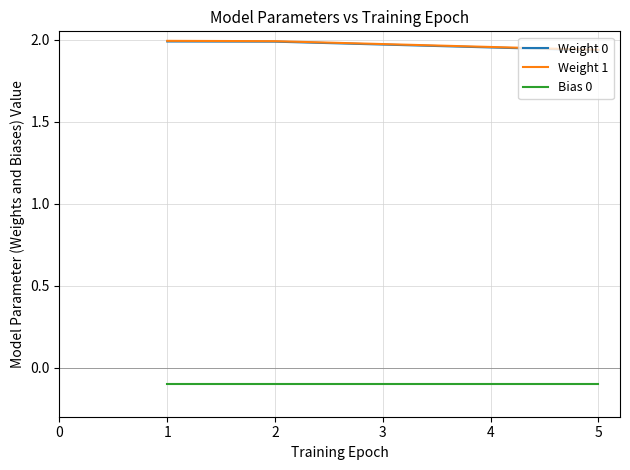

True or false: Weight 1 has a value of 2.0 at 1.

True